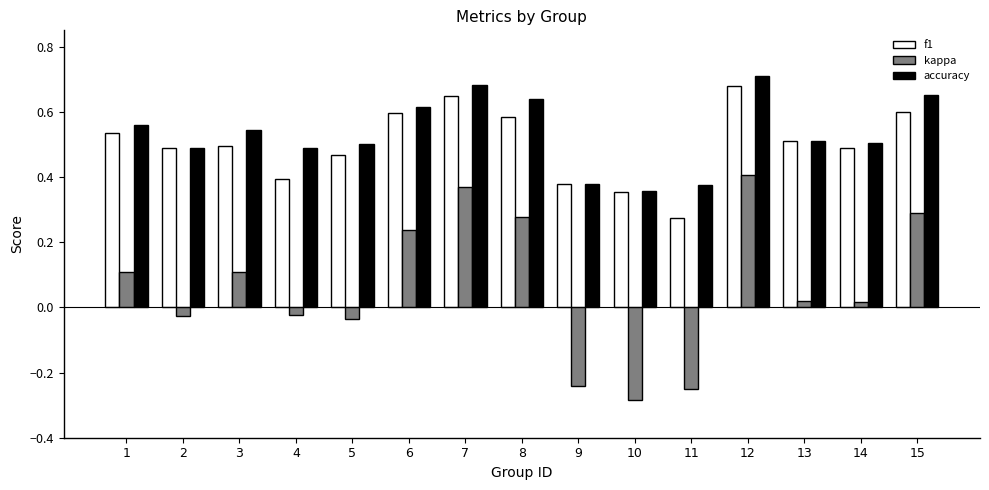

Is it true that accuracy equals 0.4 at 9?

True